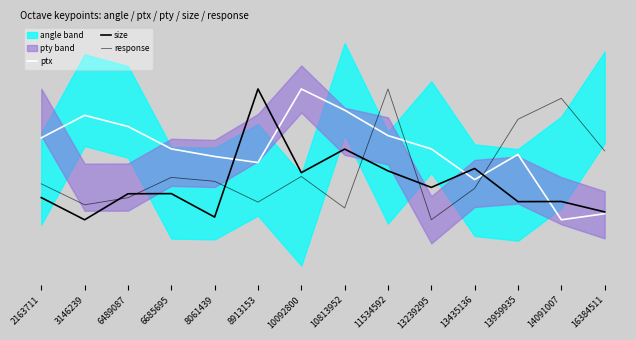

In response, how many points are lower than both neighbors (excluding endpoints)?

4